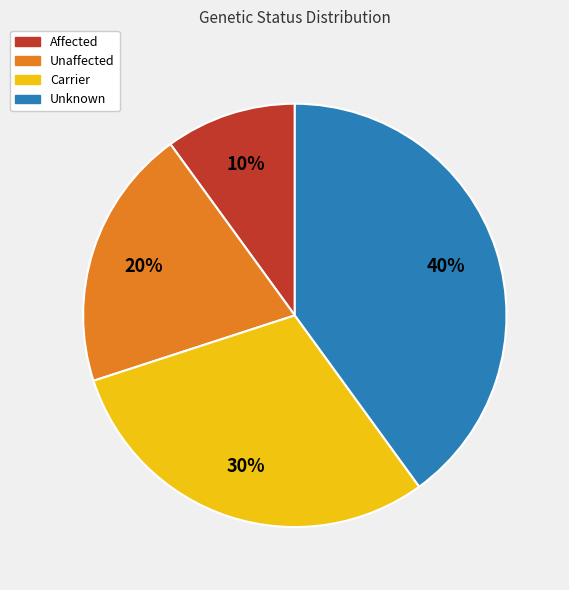

Approximately how many times larger is the value at Unknown compared to Unaffected?

2.0